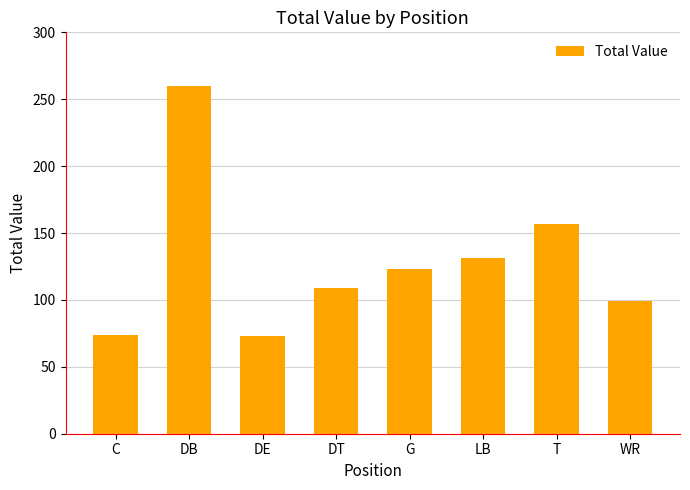

What is the smallest value displayed?

73